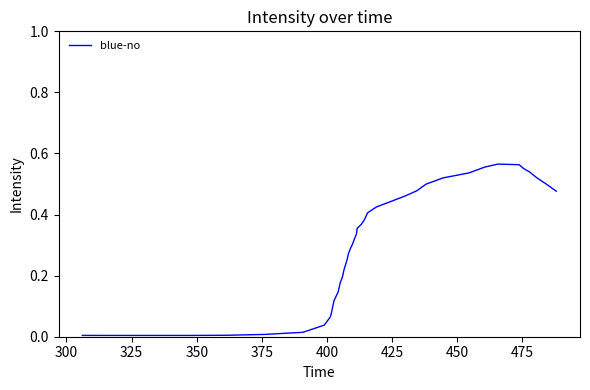

What is the average value?

0.3